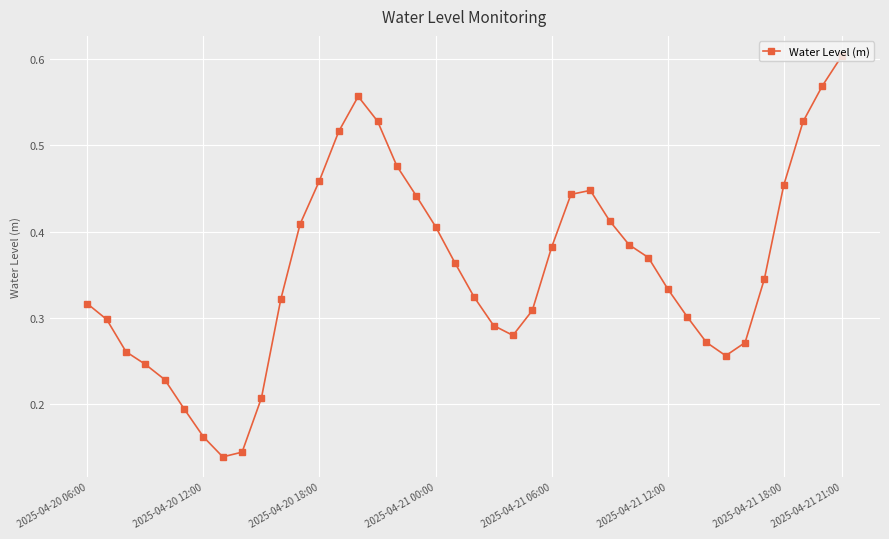

How many values are between 0 and 1?

40